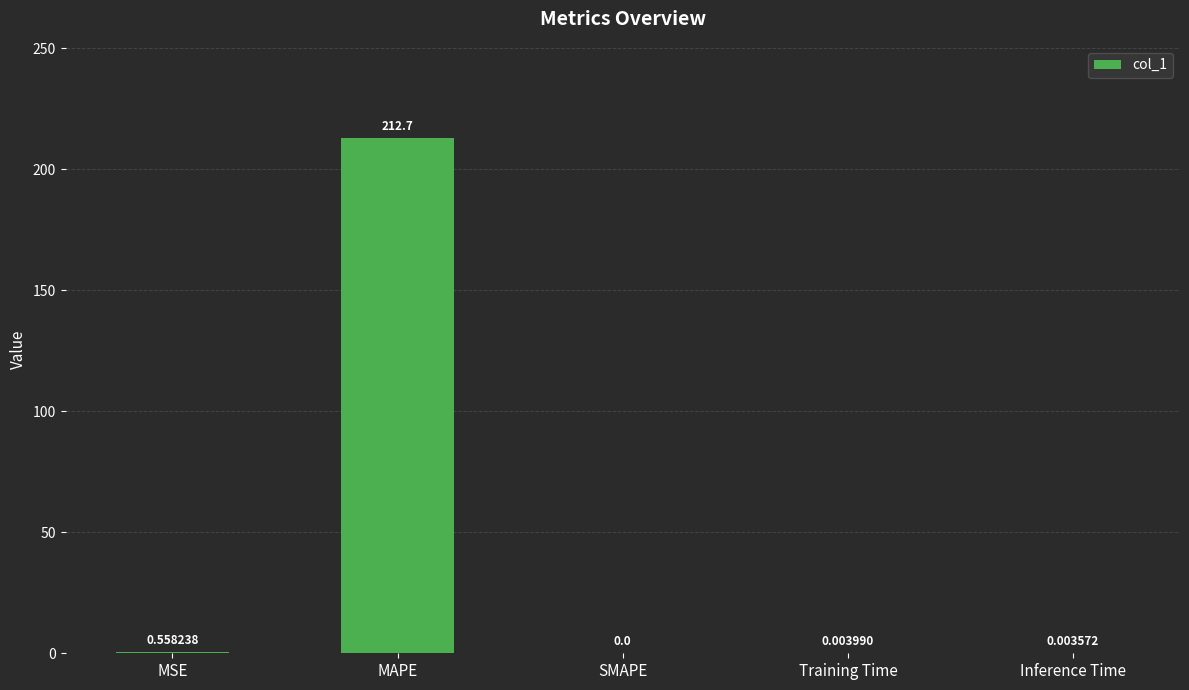

What is the sum of all values?

213.3